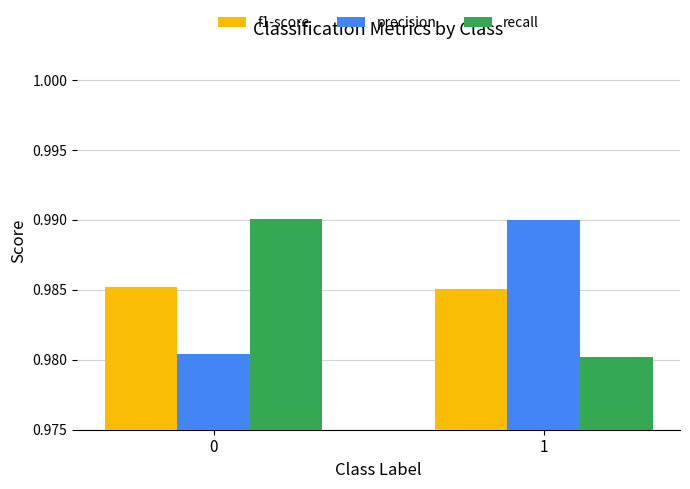

Rank the series at 1 from lowest to highest value.

recall, f1-score, precision